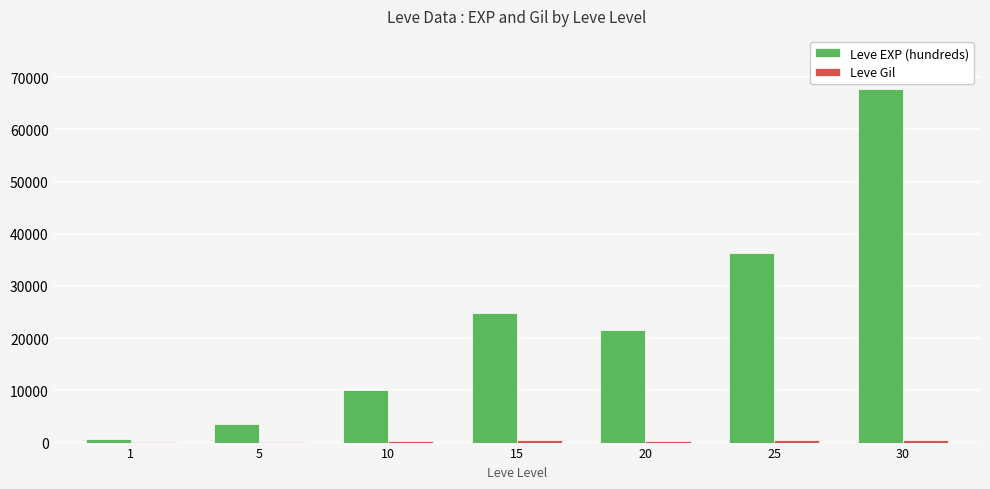

Read the Leve EXP (hundreds) value at 5, to the nearest 50.

3600